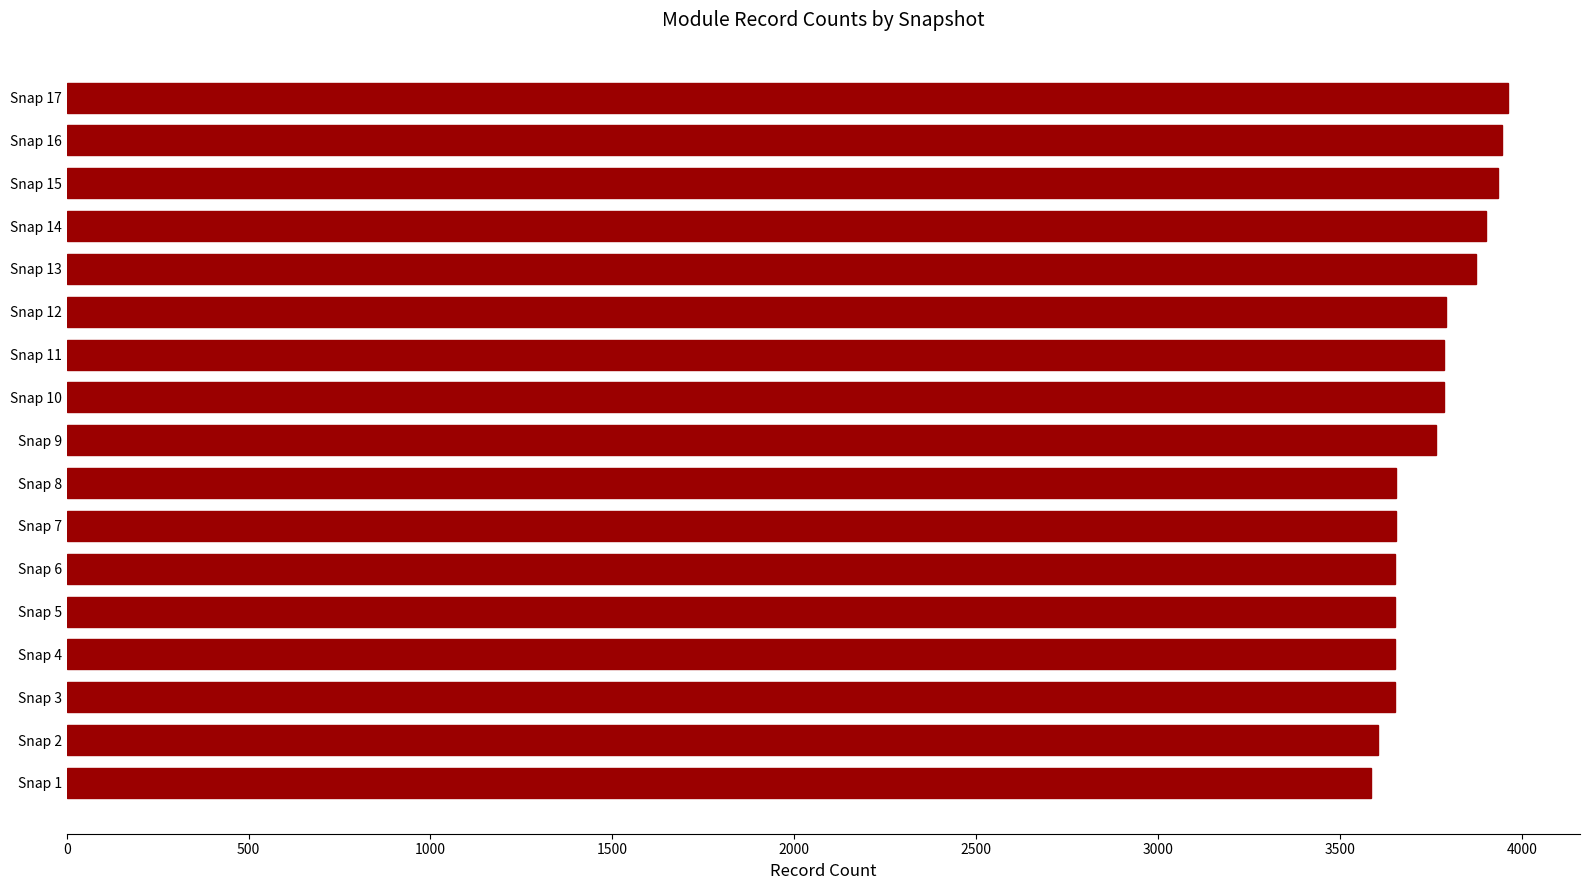

Is it true that the value at Snap 9 is 3764?

True